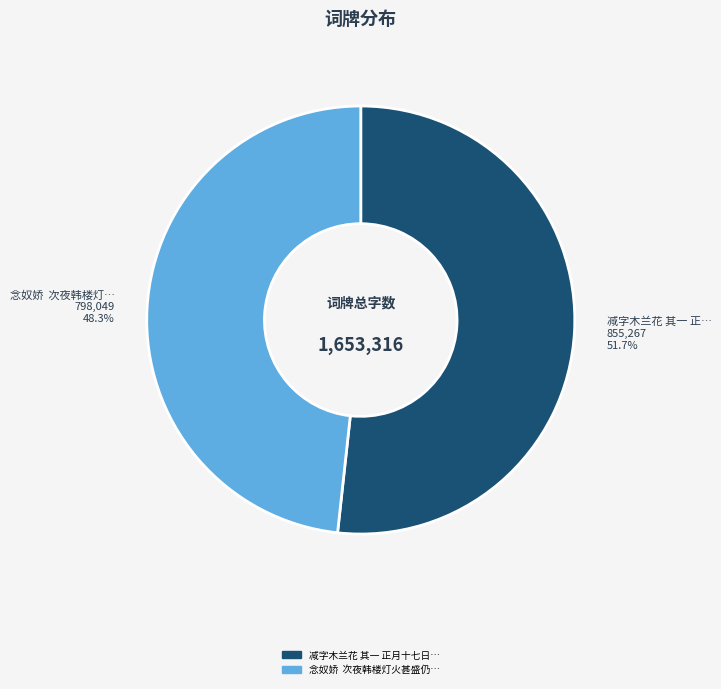

Is there a majority slice in this chart?

Yes